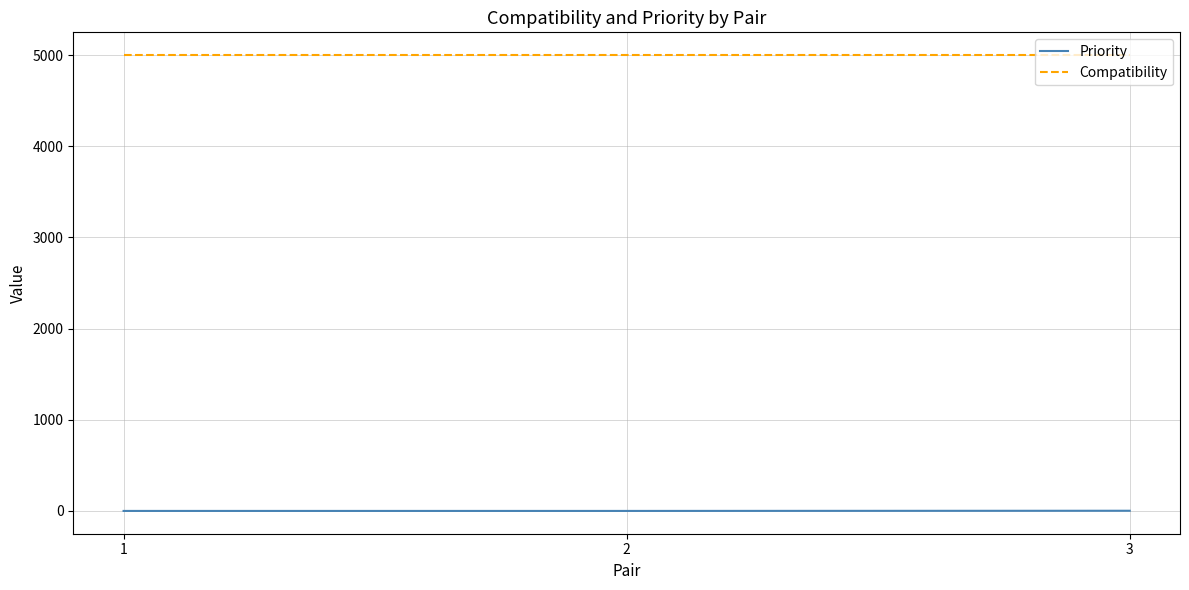

List the series in order of their peak value, lowest first.

Priority, Compatibility